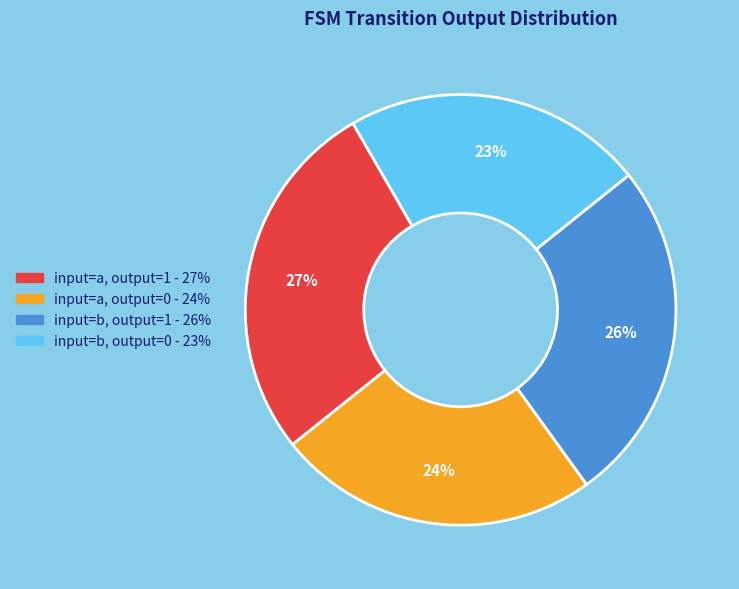

Rank the categories by value from highest to lowest.

input=a, output=1, input=b, output=1, input=a, output=0, input=b, output=0